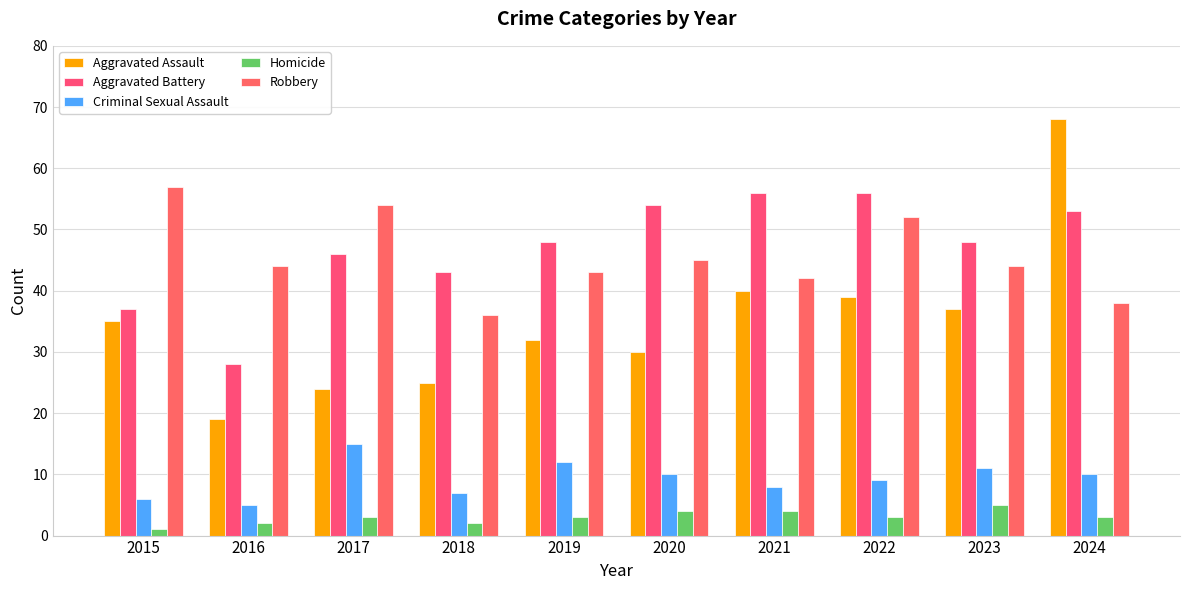

What value does the Homicide series have at 2020?

4